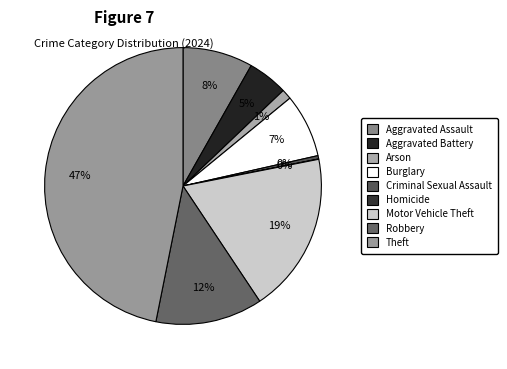

Which slice is the largest?

Theft